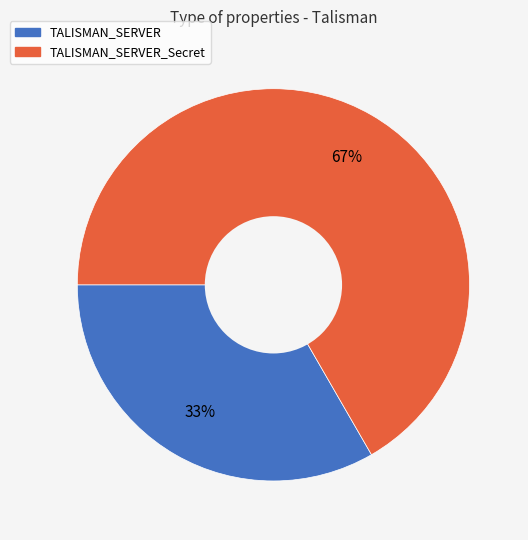

Approximately how many times larger is the value at TALISMAN_SERVER compared to TALISMAN_SERVER_Secret?

0.5